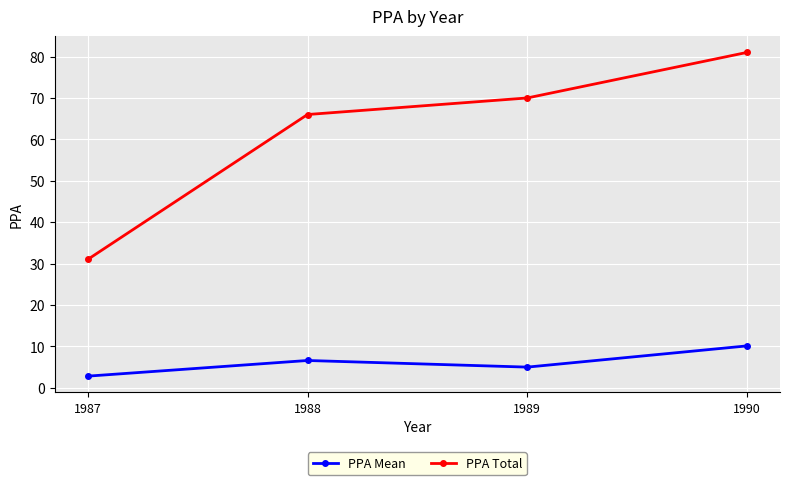

What is the greatest value displayed?

81.0